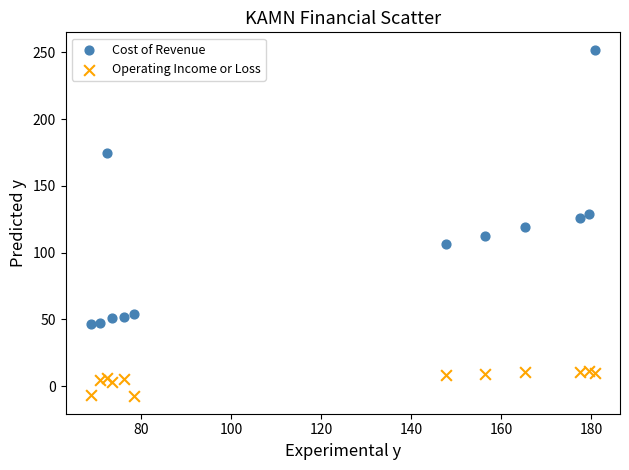

What is the X range (max minus min) for the scatter plot?

112.0